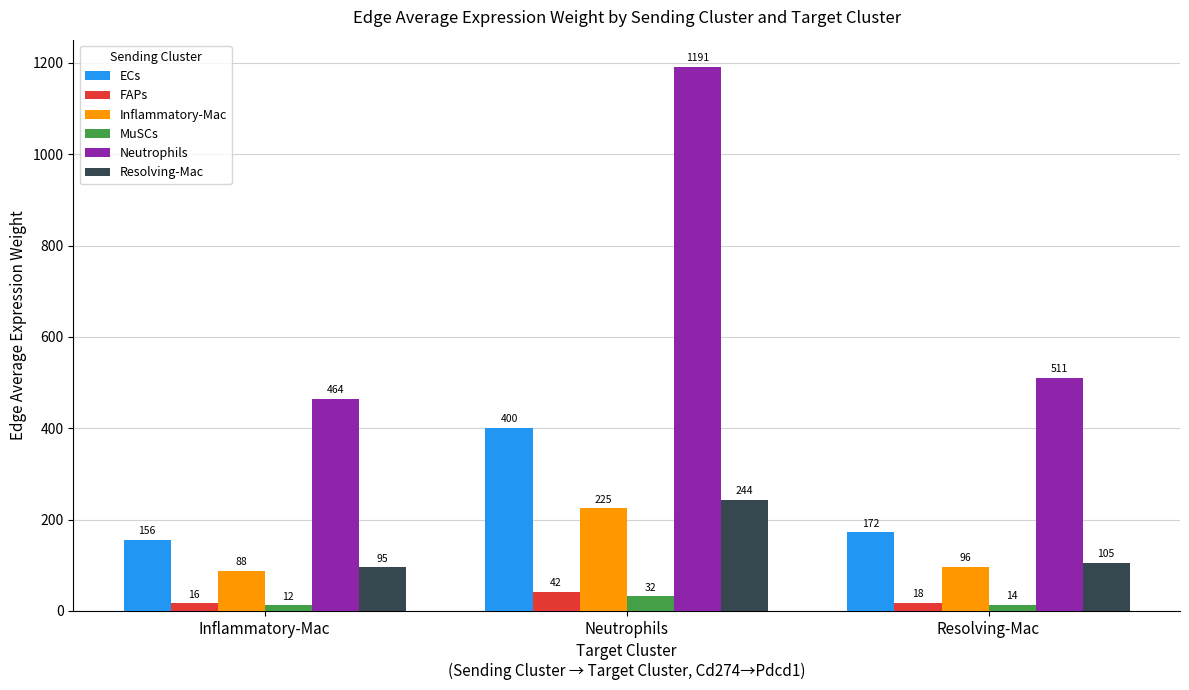

Does the chart contain any negative values?

No